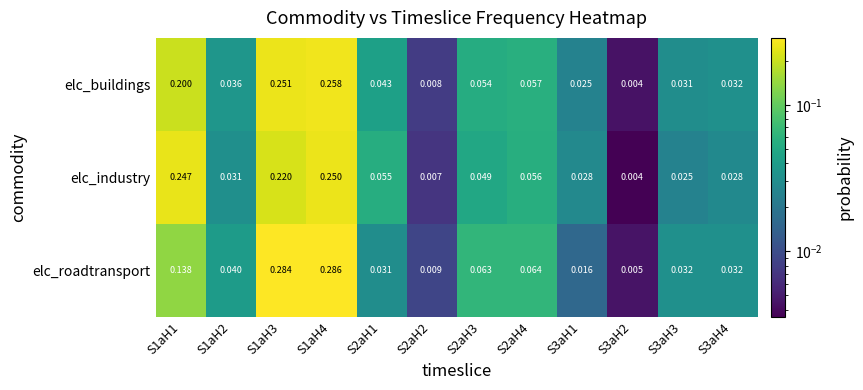

At which category does the chart reach its peak across all series?

S1aH4